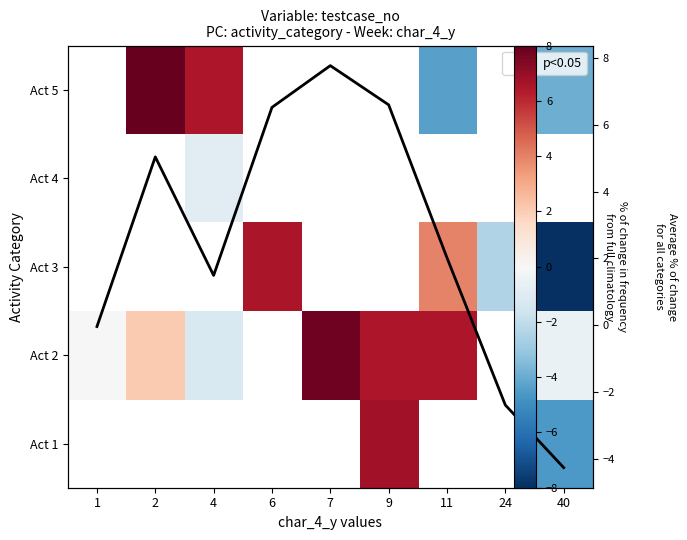

What is the smallest value displayed?

-8.0